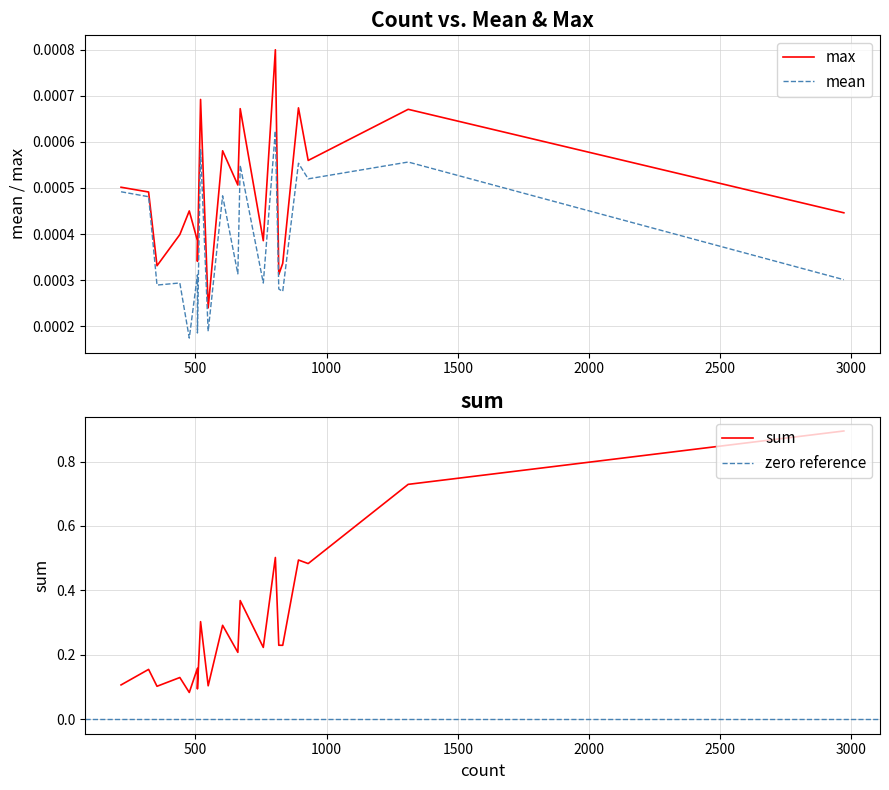

List the labels in order of mean value, largest first.

805, 520, 1311, 893, 671, 930, 217, 604, 322, 662, 508, 2971, 441, 759, 354, 818, 833, 549, 508, 477